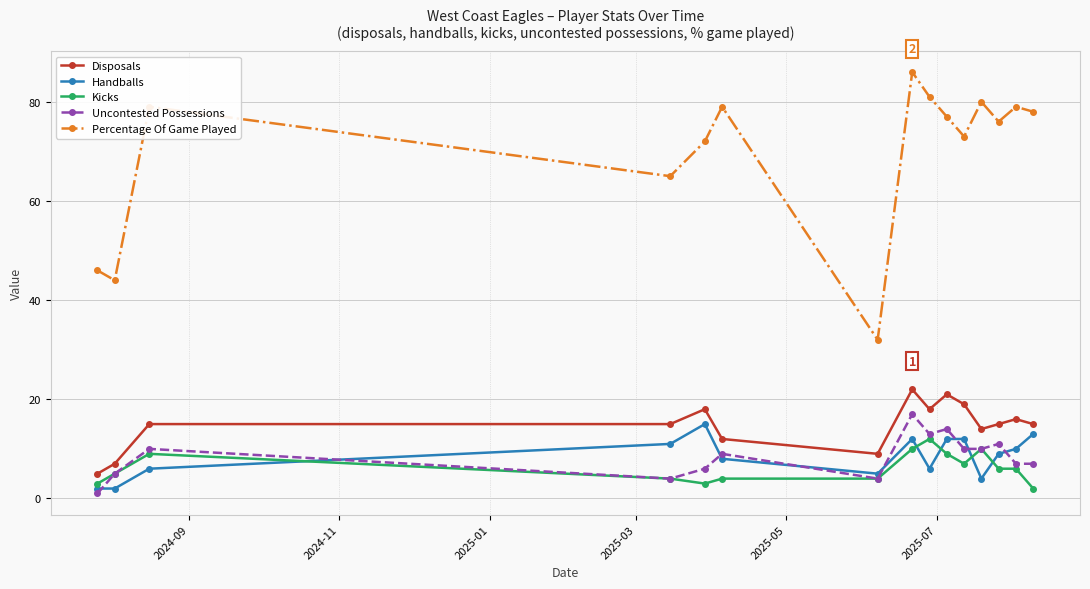

True or false: Disposals and Handballs intersect in this chart.

False